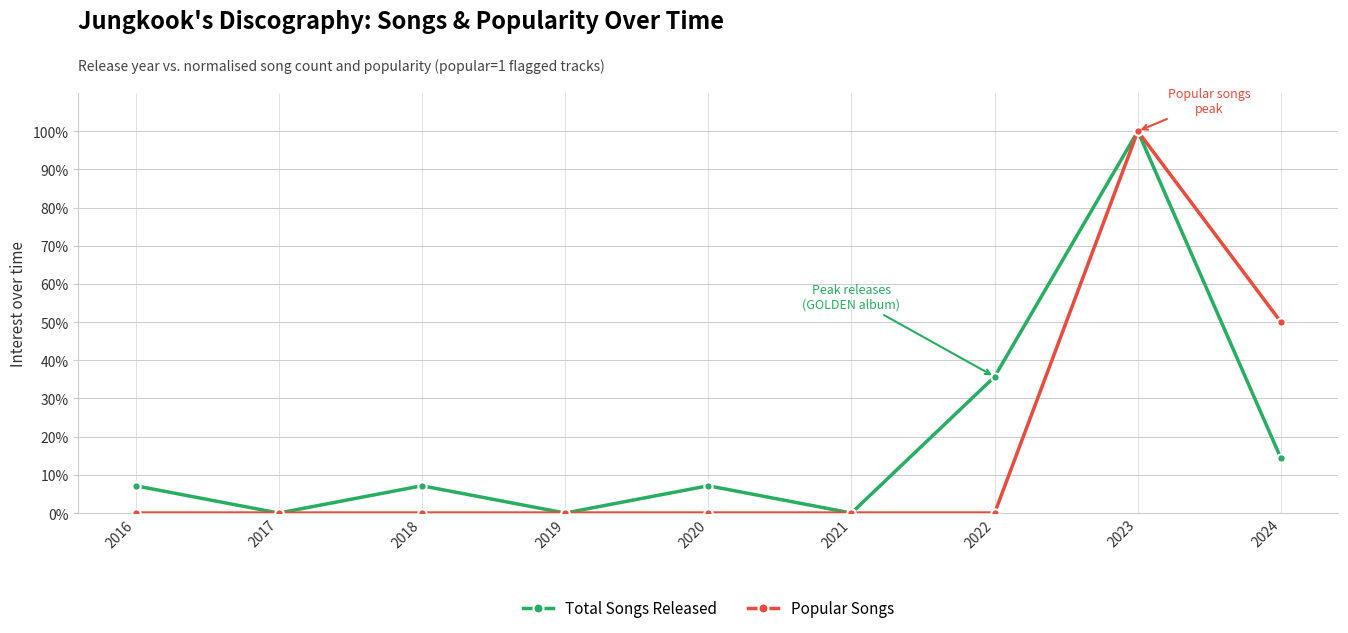

The value of Popular Songs at 2023 is 100.0. True or false?

True